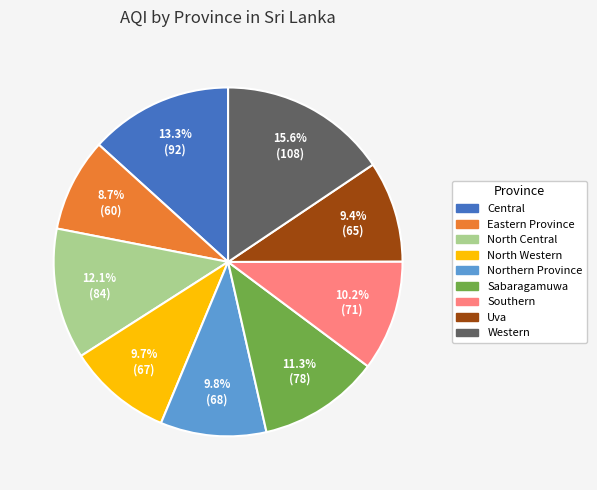

What is the ratio of the value at Eastern Province to the value at North Western?

0.9